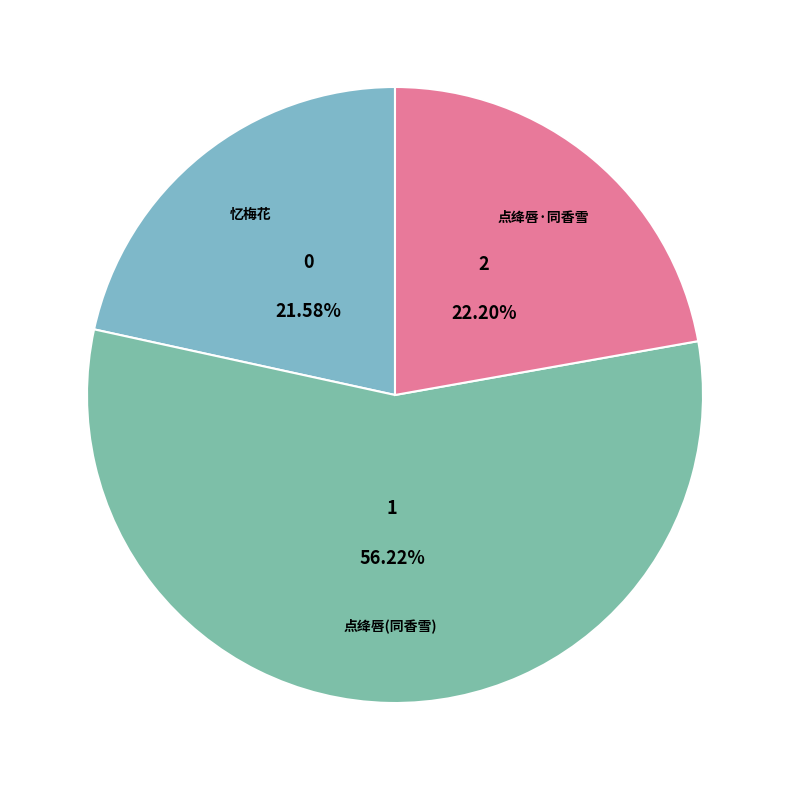

How many slices are in this pie chart?

3